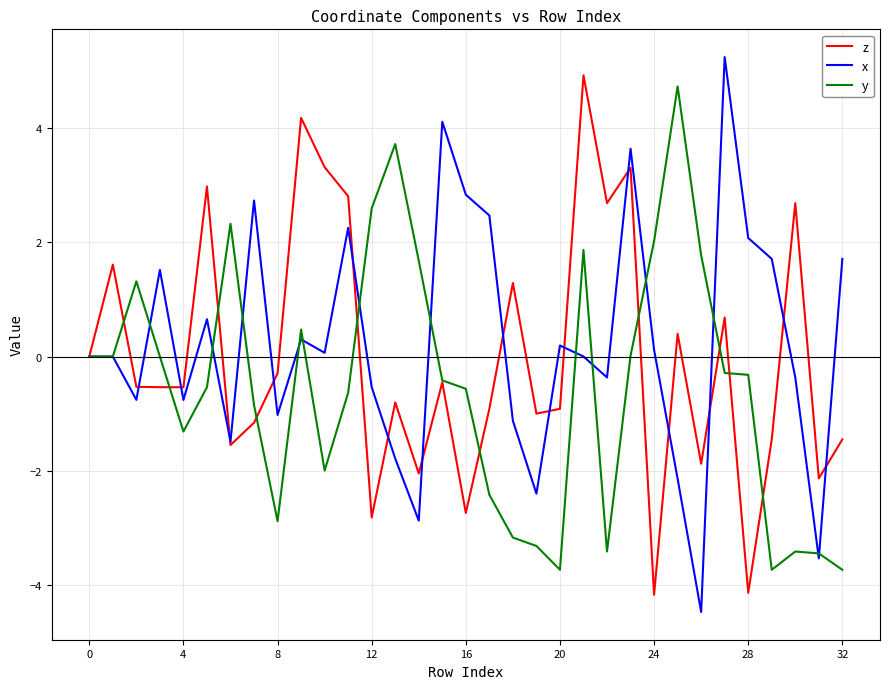

Which series has the largest total across all categories?

x